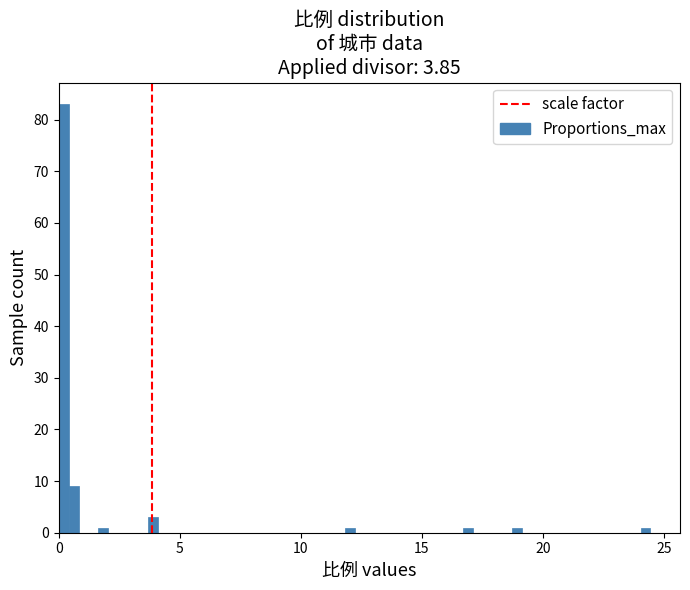

Read against the x-axis, roughly where is the centre of the tallest bar?

0.0